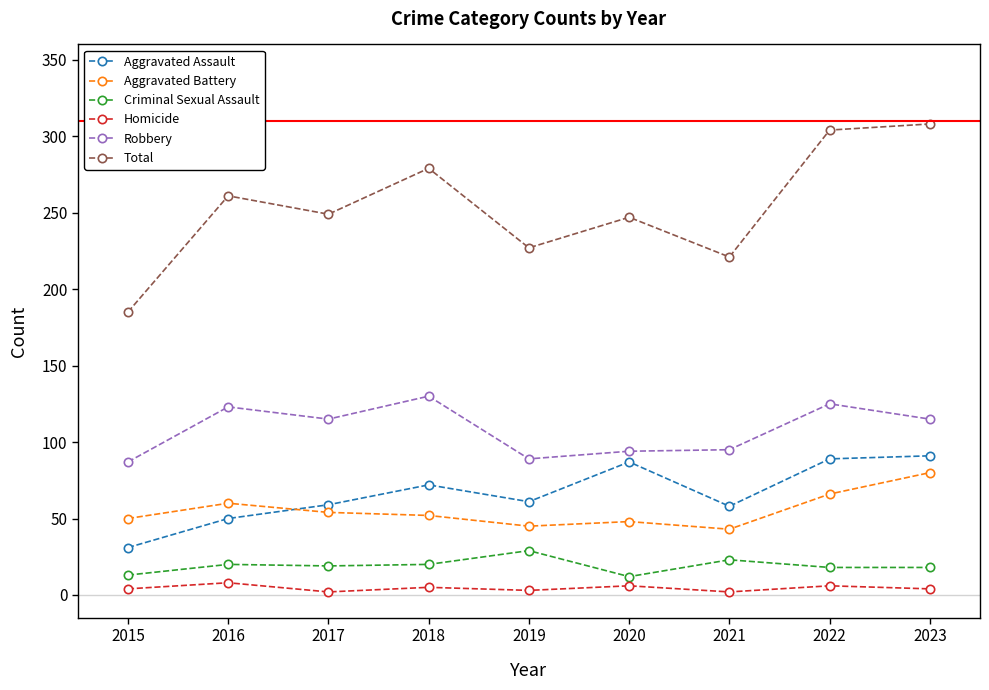

How many categories are shown in the chart?

9